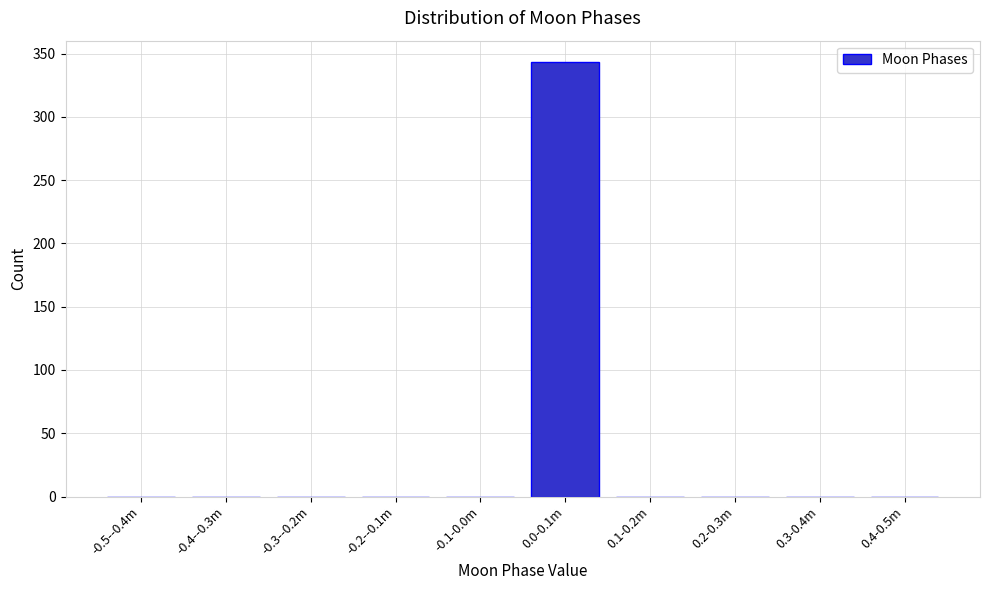

Reading left to right, transcribe all the data shown in this chart.

-0.5--0.4m=0	-0.4--0.3m=0	-0.3--0.2m=0	-0.2--0.1m=0	-0.1-0.0m=0	0.0-0.1m=343	0.1-0.2m=0	0.2-0.3m=0	0.3-0.4m=0	0.4-0.5m=0